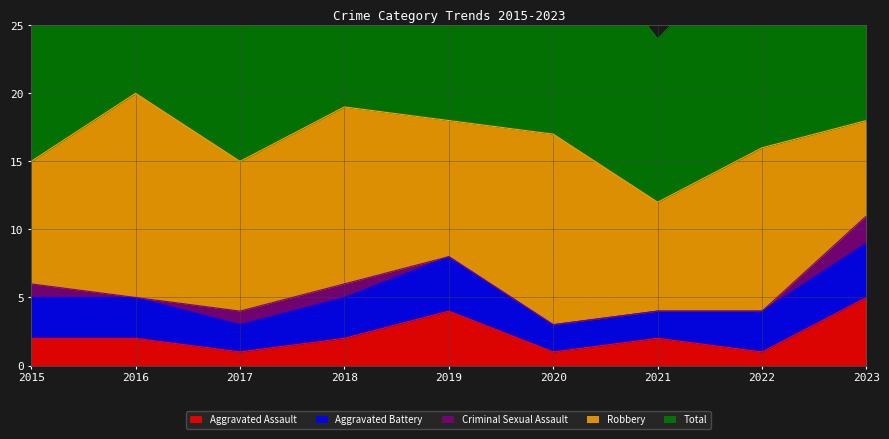

Rank the series at 2020 from lowest to highest value.

Criminal Sexual Assault, Aggravated Assault, Aggravated Battery, Robbery, Total